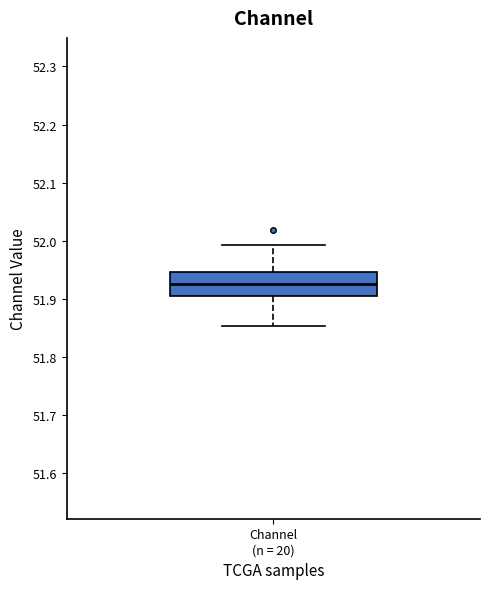

Read this box plot against the y-axis: the position of the median line, the range covered by the box, and the ends of both whiskers. The values are not printed on the chart, so give them approximately, as read against the axis.

median 51.92, box 51.90 to 51.95, whiskers 51.85 to 51.99